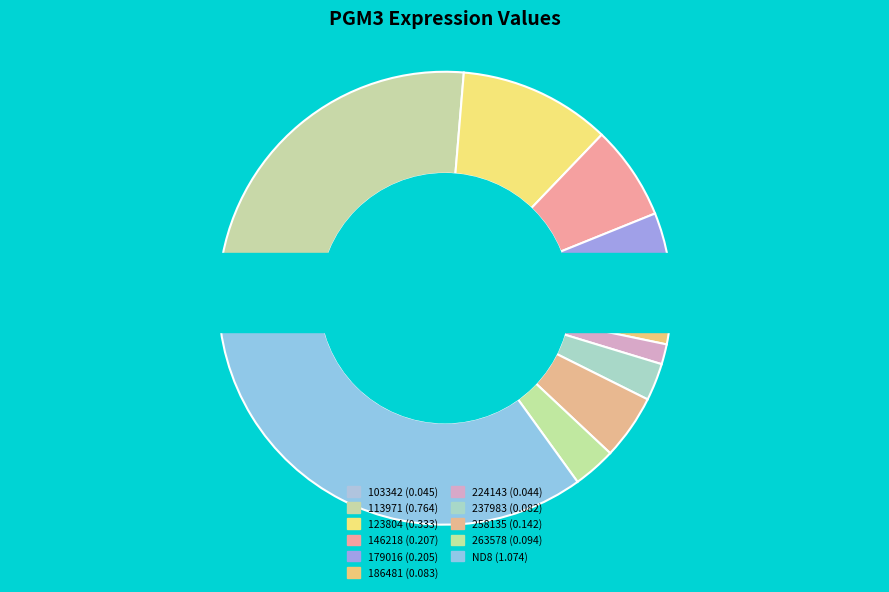

Count the number of slices in the pie.

11